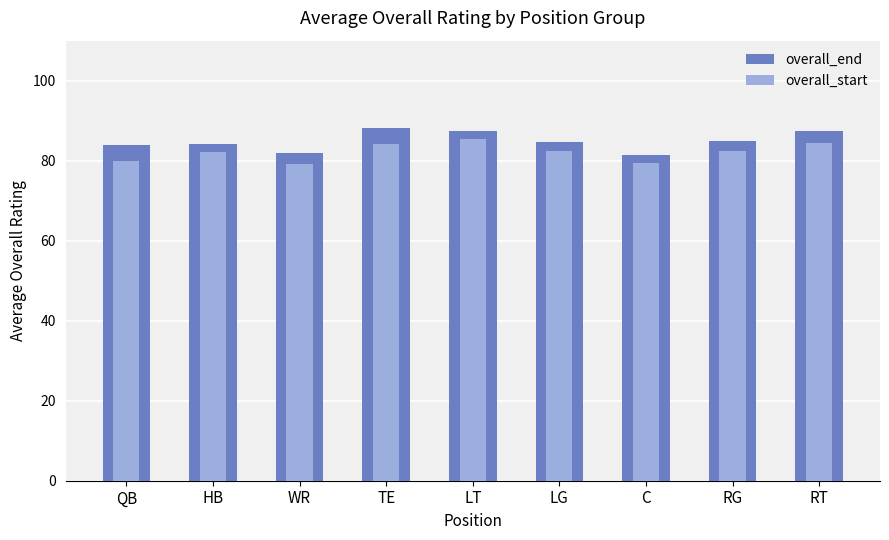

At which label is overall_start closest to 82?

HB